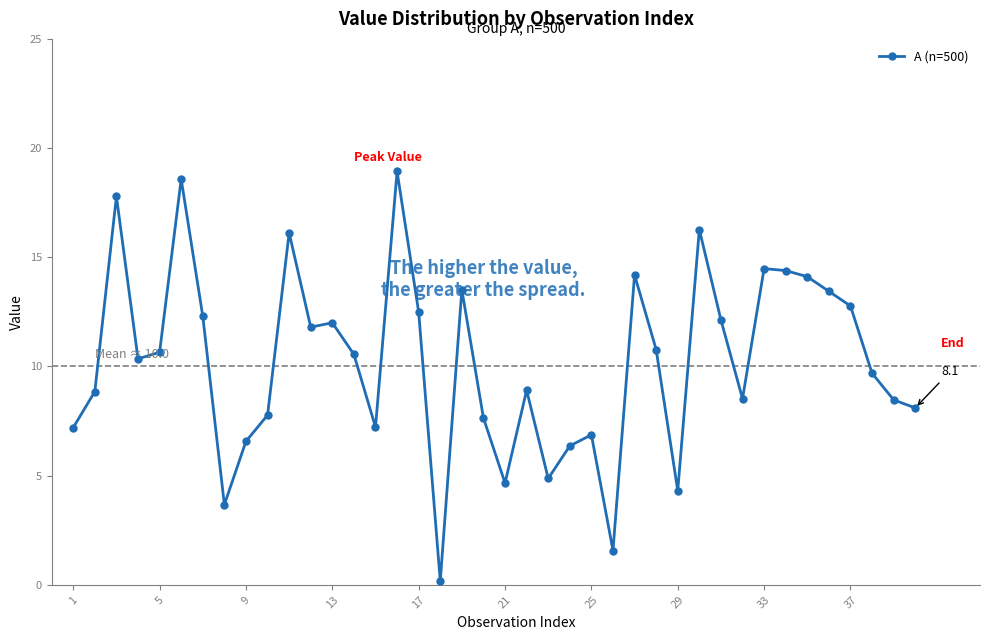

True or false: there are more than 2 points higher than both neighbors.

True